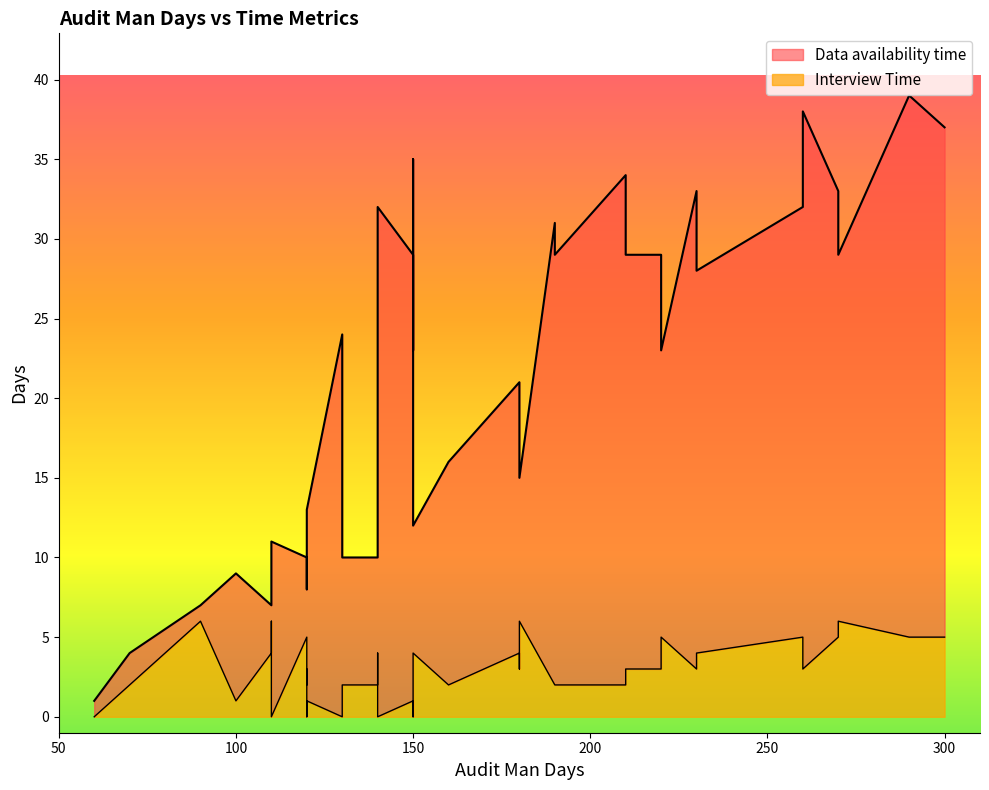

How many series are shown in this chart?

2